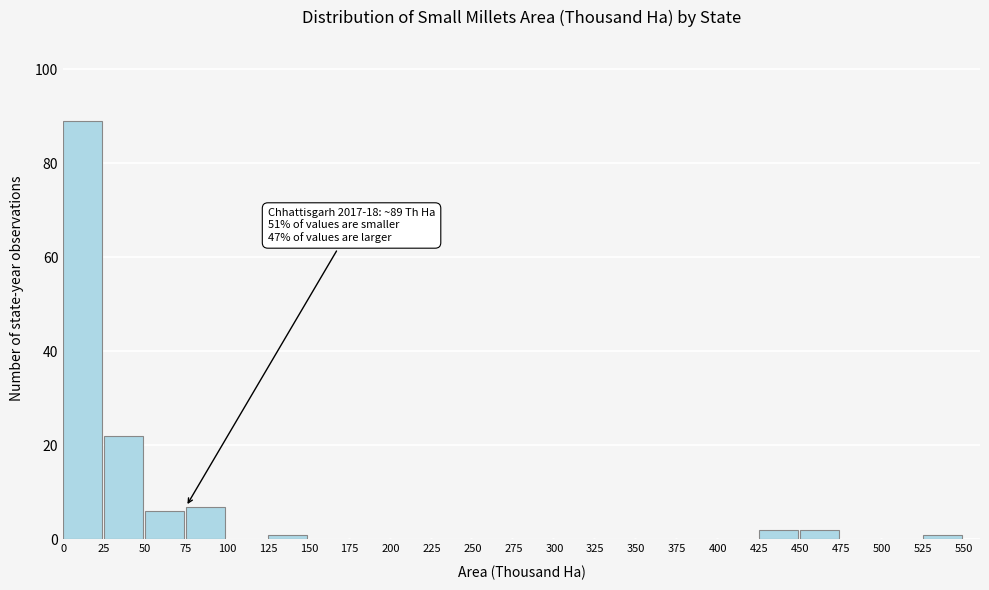

Over which range of the x-axis is the bar tallest?

0 to 25